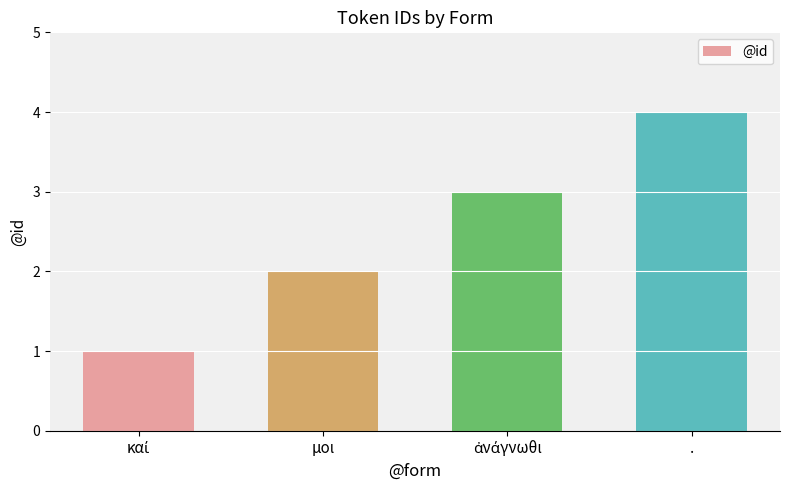

What position from the right is .?

1